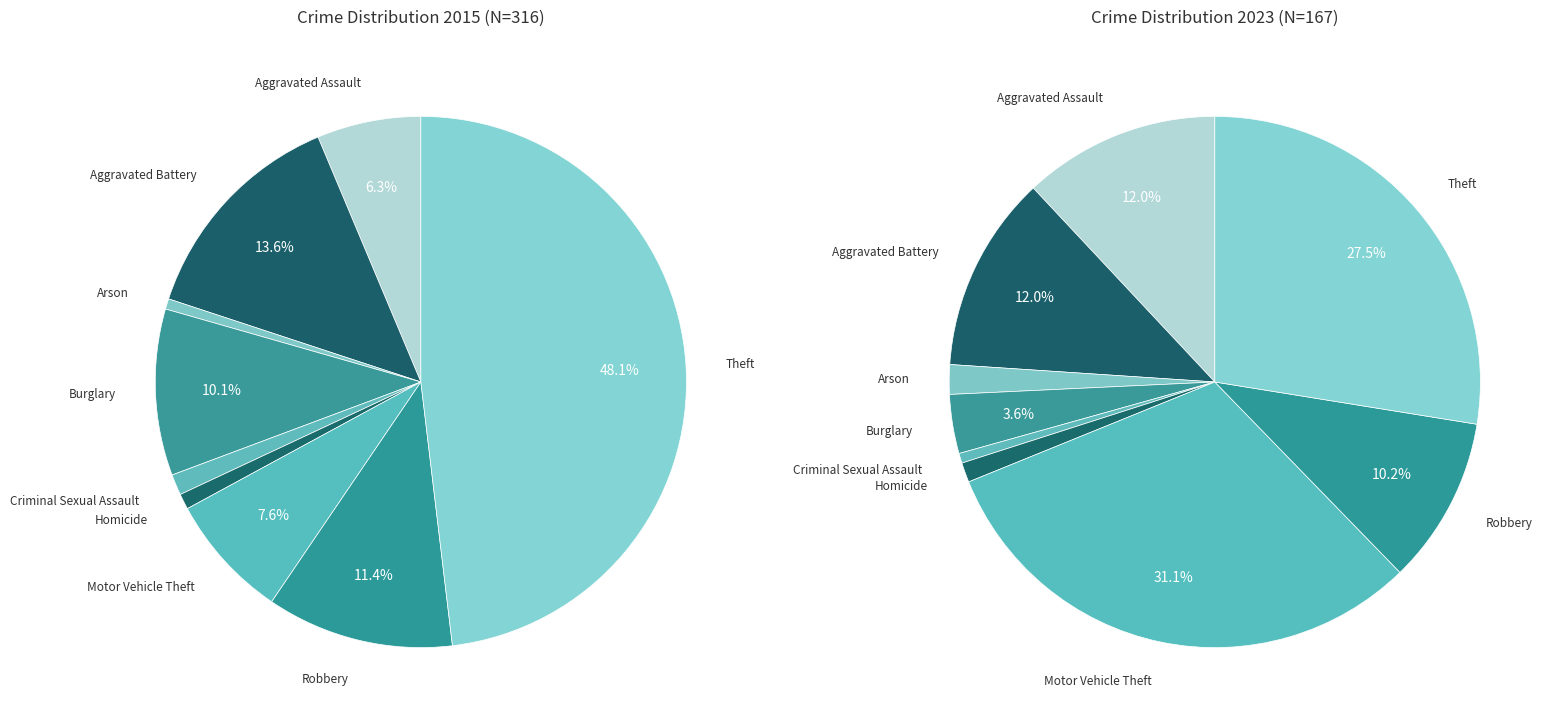

Between 8 and 7, which is larger?

8